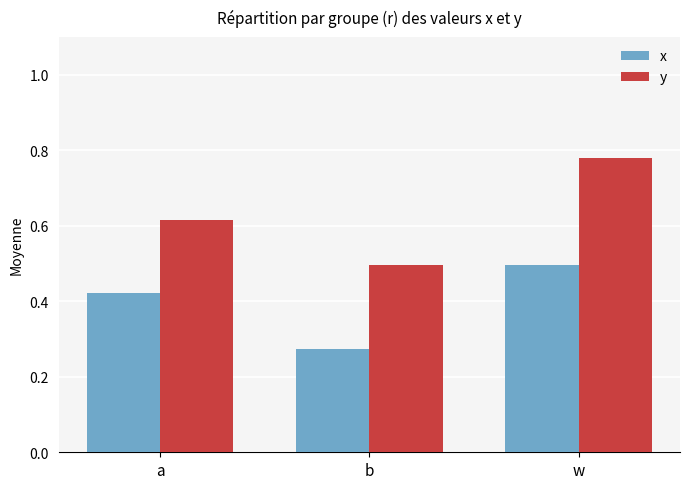

What are all the series names shown in the legend?

x, y